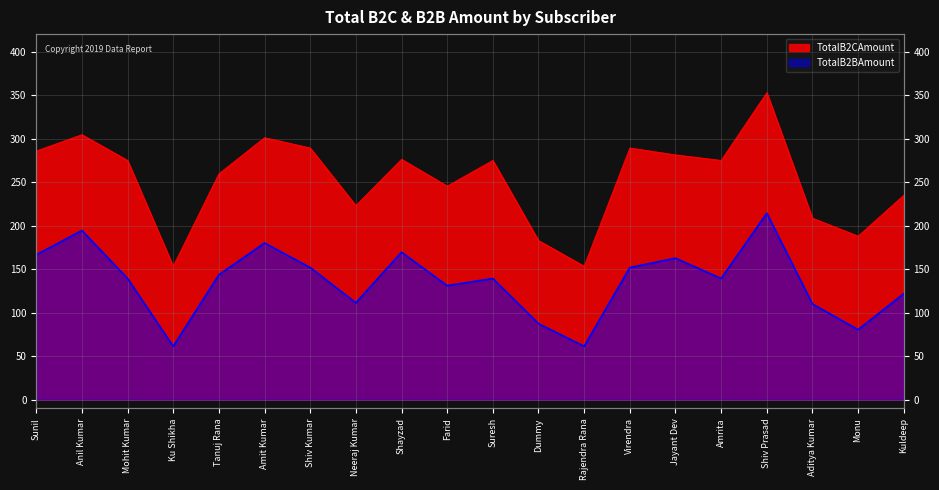

What is the label of the 10th point from the right?

Suresh